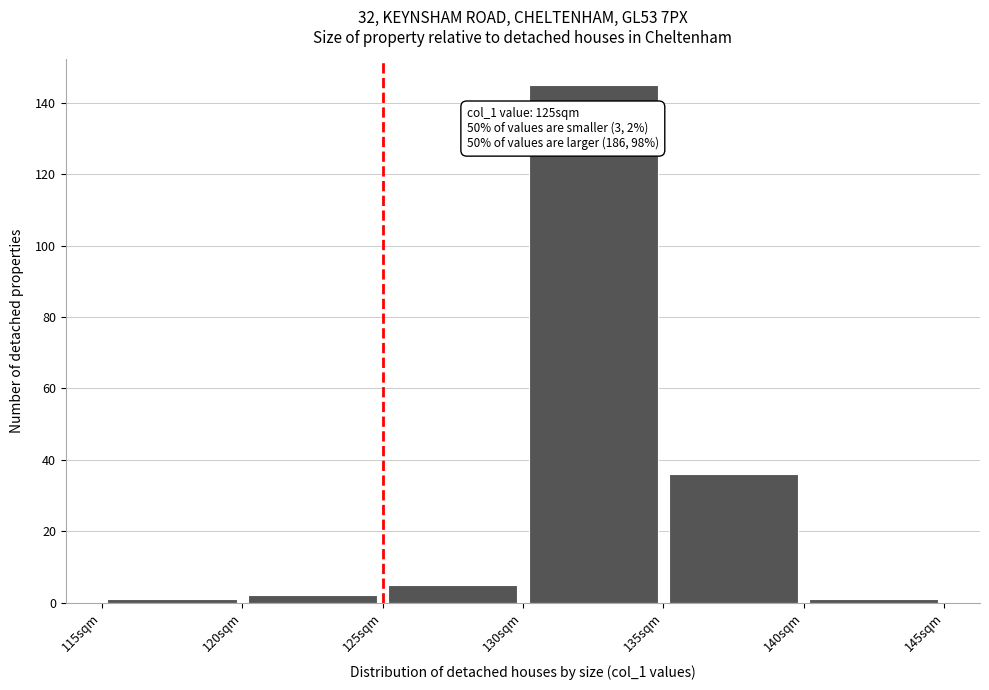

Over which range of the x-axis is the bar tallest?

130 to 135